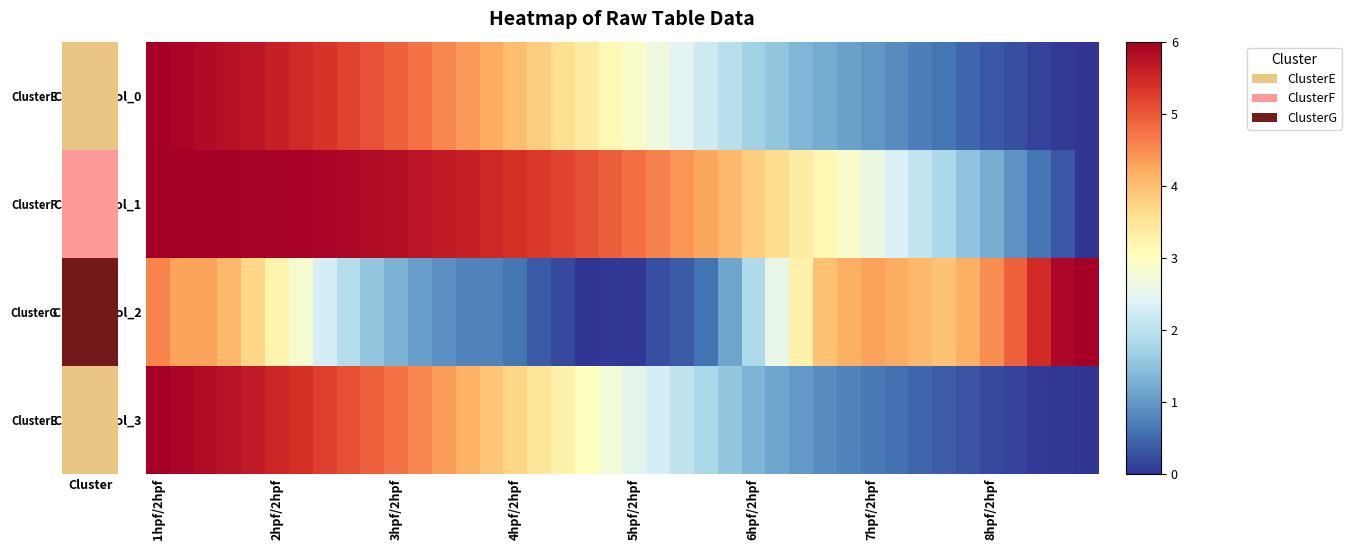

Which series has the largest total across all categories?

ClusterF col_1